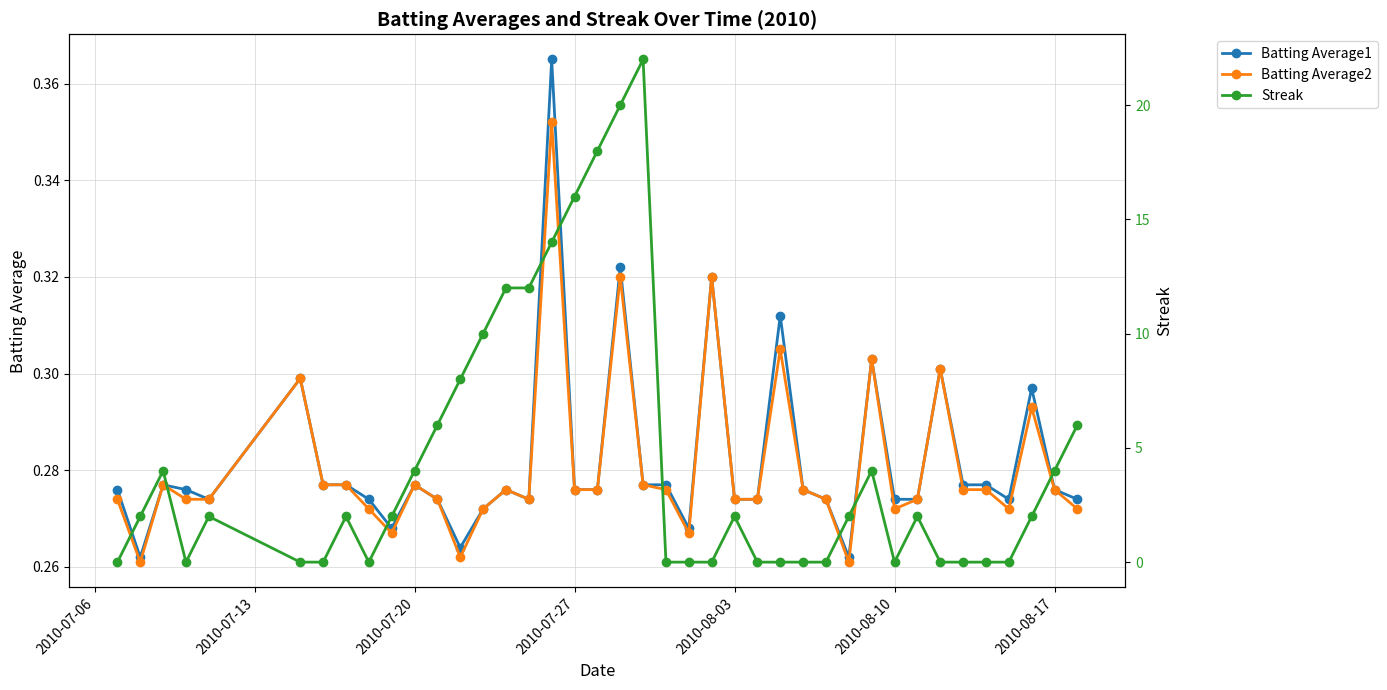

How many Batting Average2 values are between 0 and 1?

40